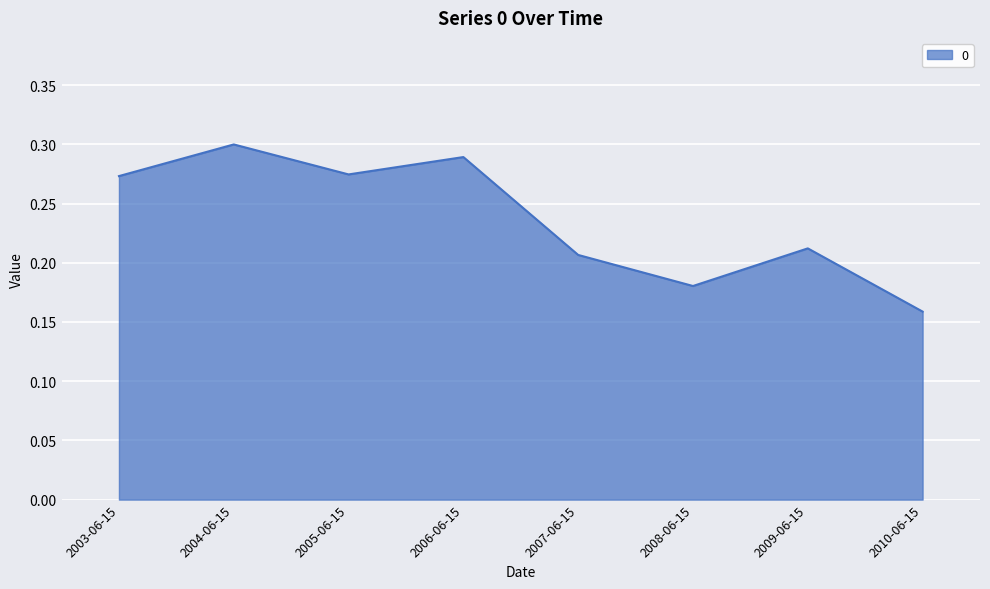

True or false: the data shows 0.1 at 2010-06-15.

False